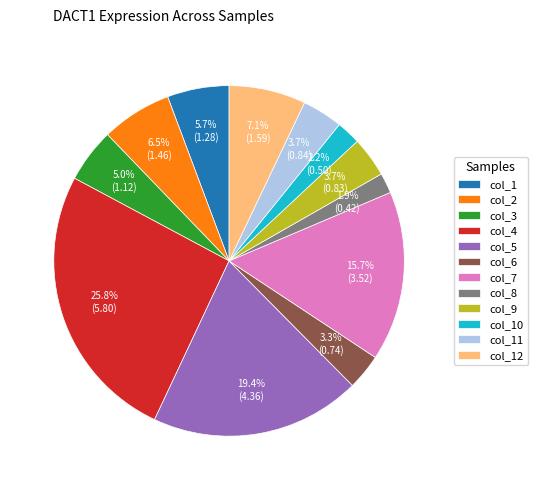

Which category has the biggest portion of the pie?

col_4